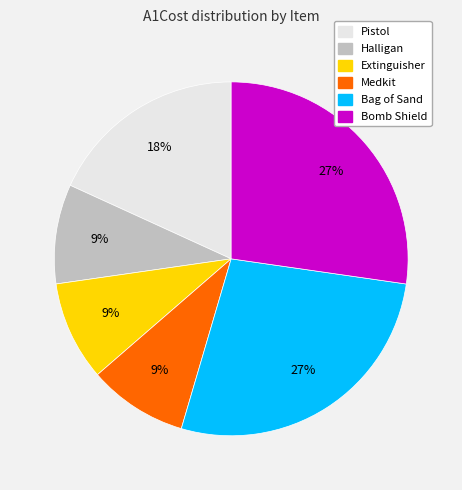

How many slices are in this pie chart?

6